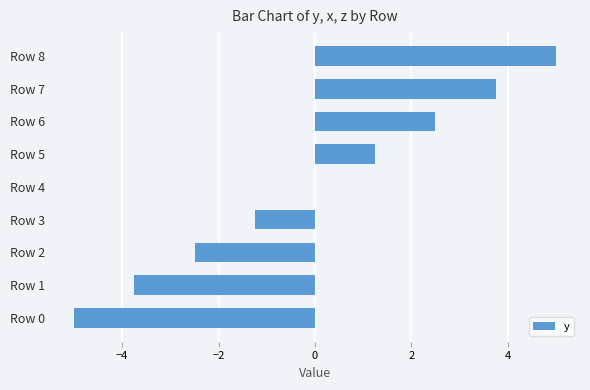

What is the sum of the values at Row 5 and Row 6?

3.7